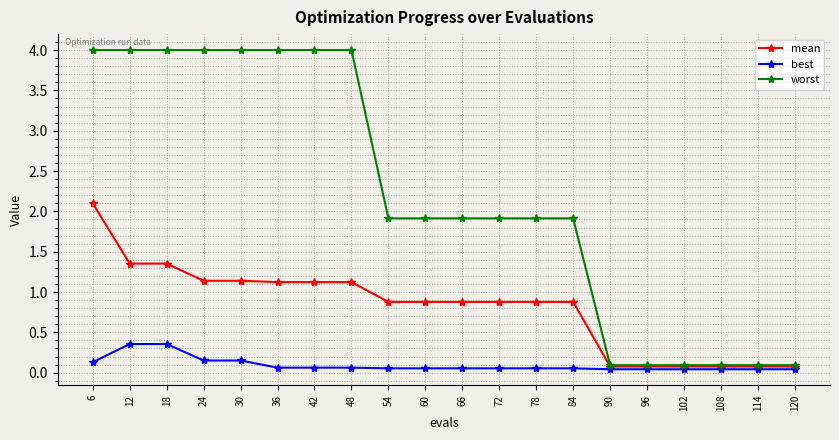

List the series in order of their overall mean, lowest first.

best, mean, worst